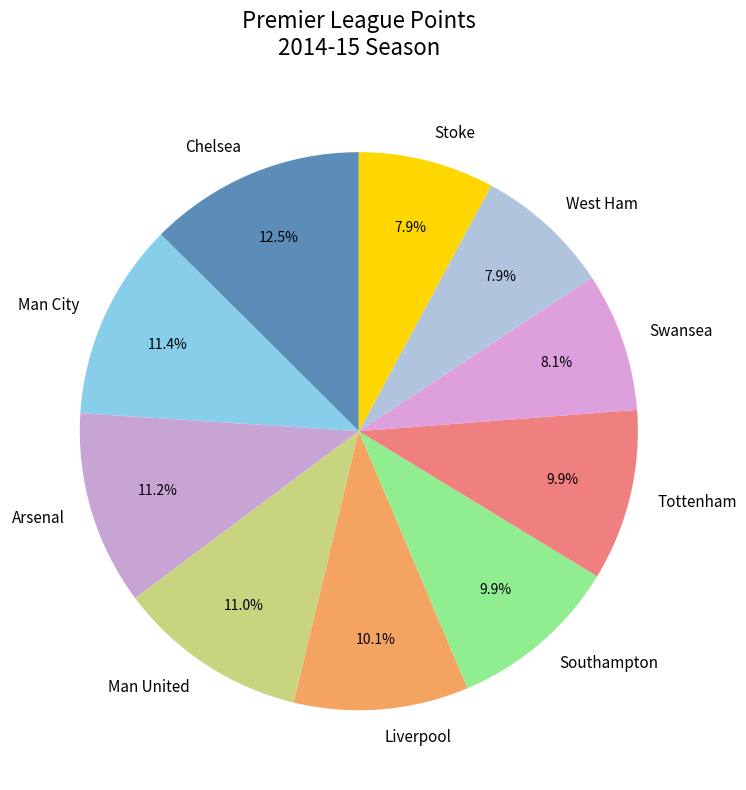

Which slice is the largest?

Chelsea